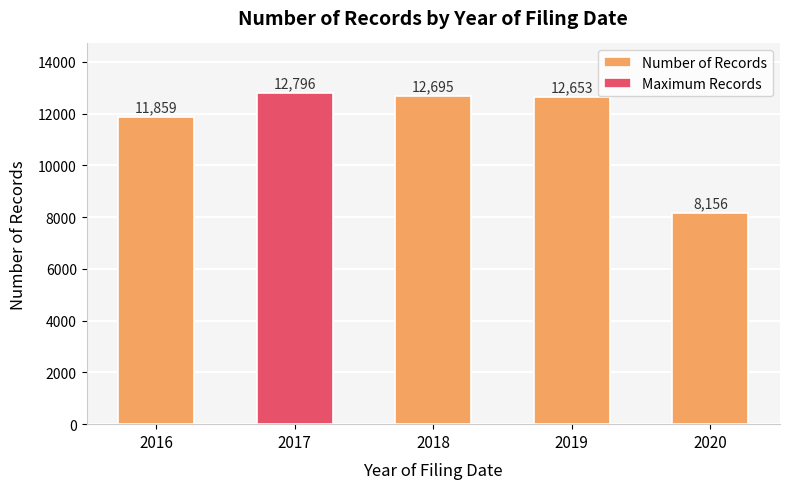

What is the approximate value at 2019, to the nearest 100?

12700